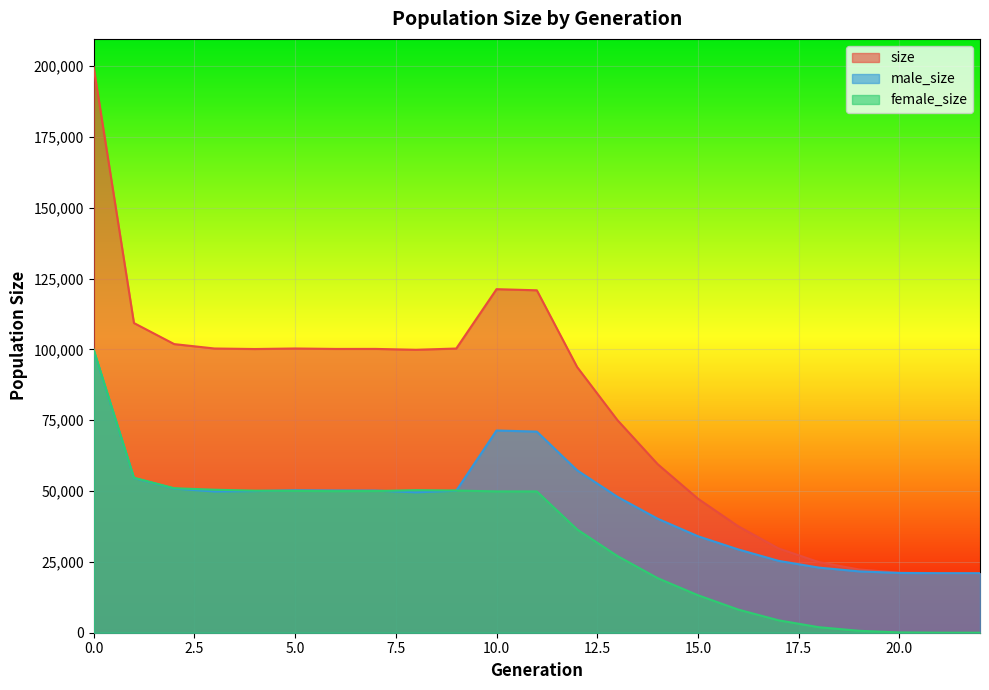

Rank the categories by male_size value from highest to lowest.

0, 10, 11, 12, 1, 2, 5, 6, 7, 9, 4, 3, 8, 13, 14, 15, 16, 17, 18, 19, 20, 21, 22